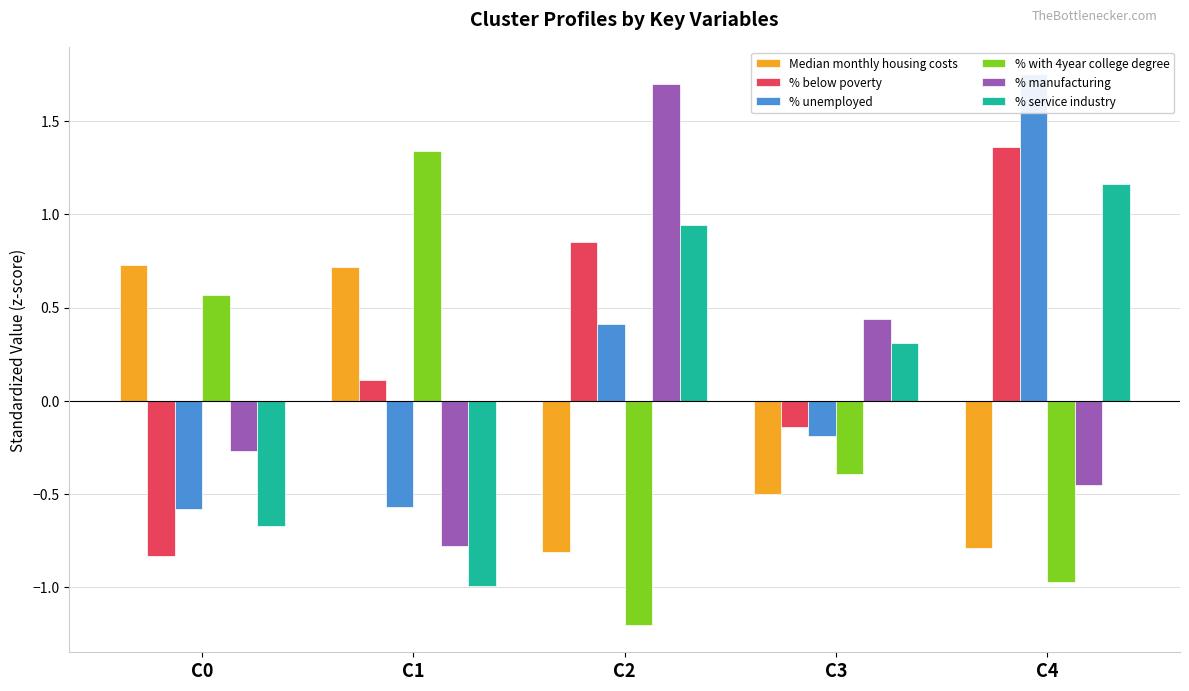

At which label is % unemployed closest to 0?

C3